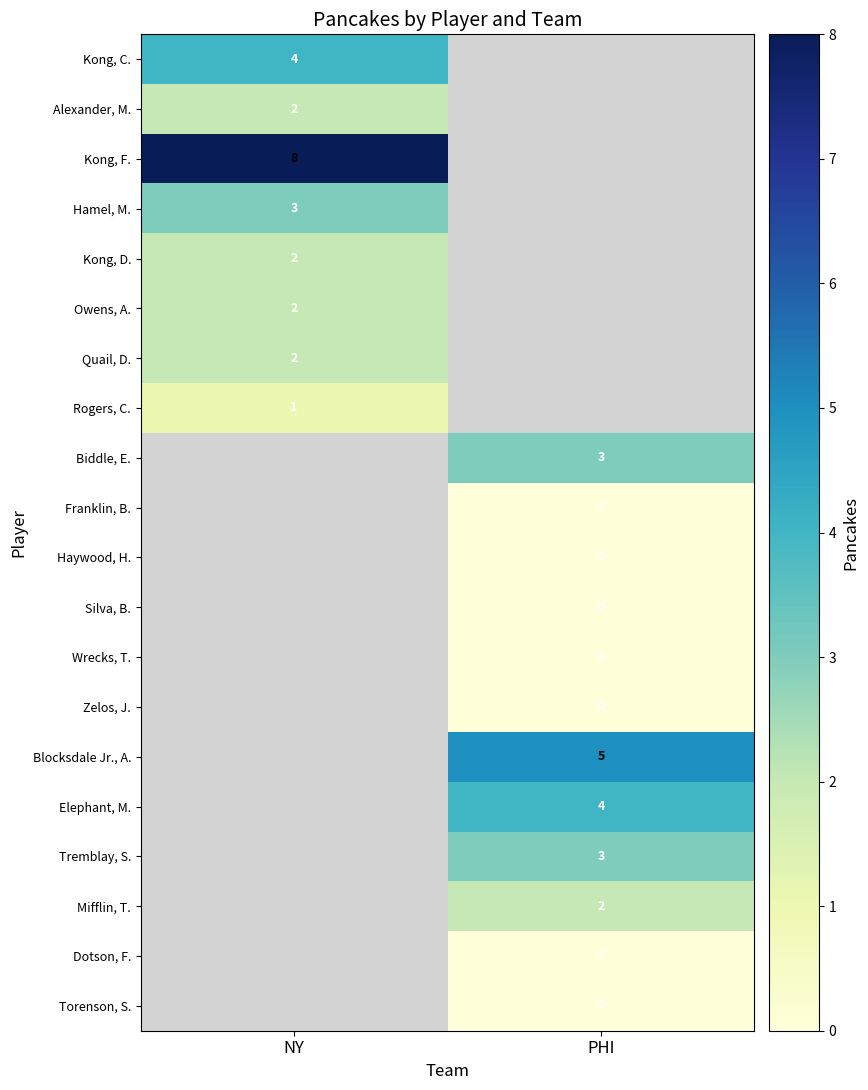

The value of Blocksdale Jr., A. at PHI is 9. True or false?

False